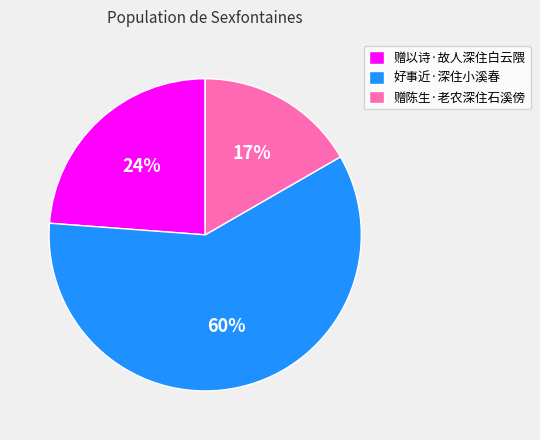

The 赠陈生·老农深住石溪傍 slice represents 5% of the pie. True or false?

False